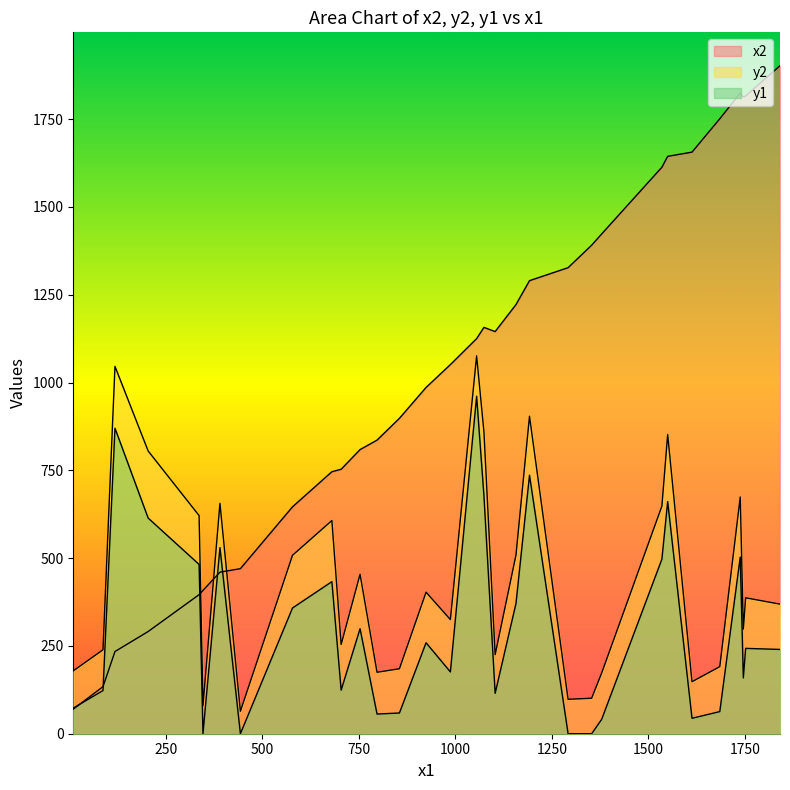

What is the total value across all series at 704?

1131